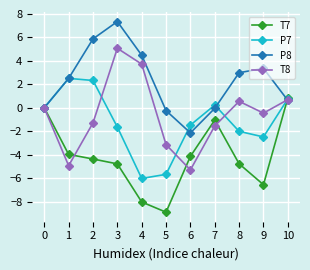

What is the total value across all series at 9?

-6.1